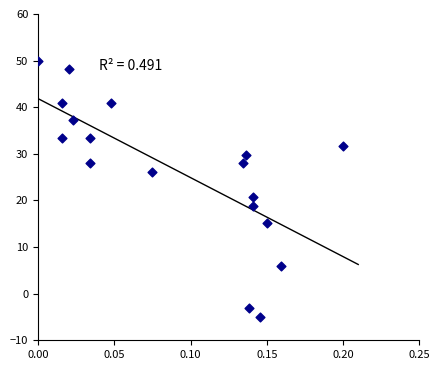

What Y value in the scatter plot is closest to 22?

20.7